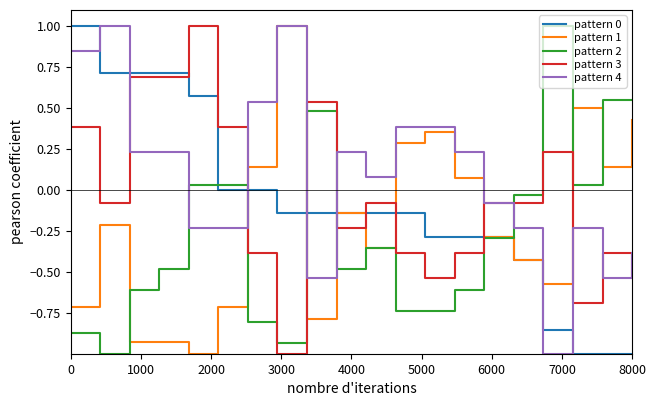

What is the greatest value displayed?

1.0